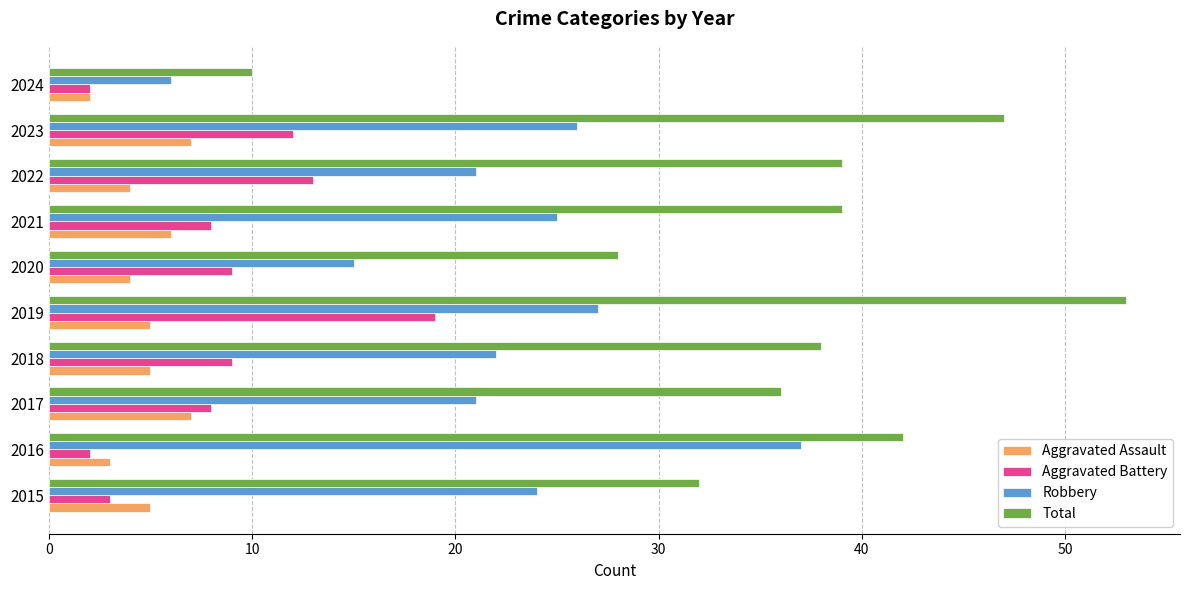

At how many categories does at least one series exceed 41?

3